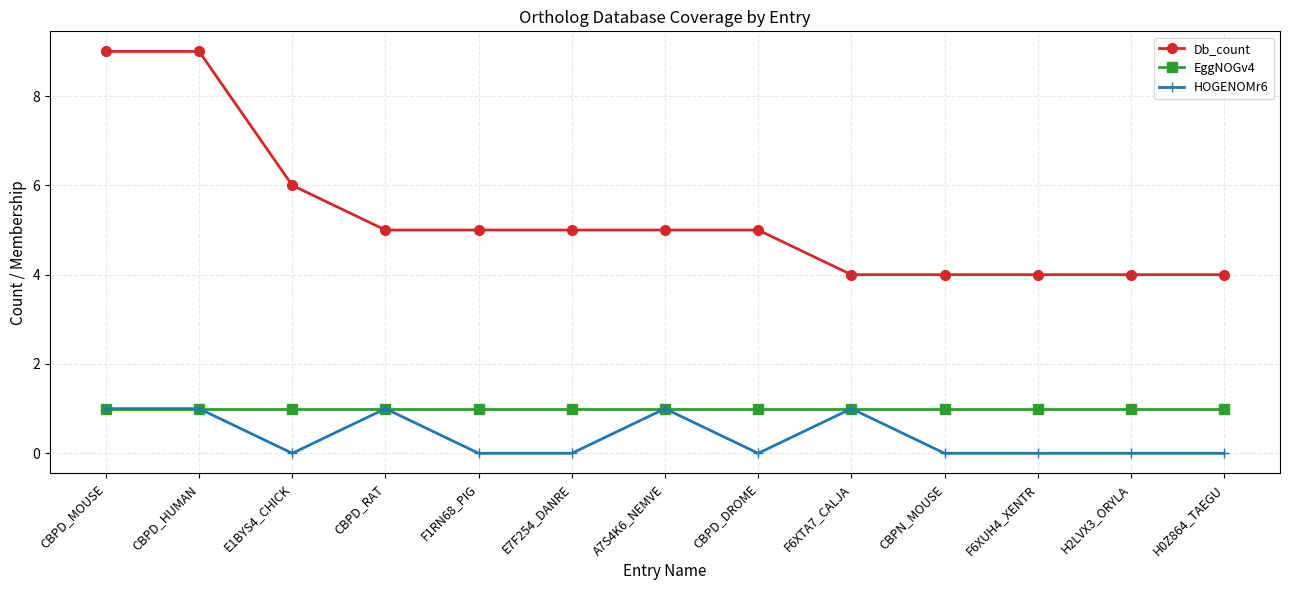

What are all the series names shown in the legend?

Db_count, EggNOGv4, HOGENOMr6